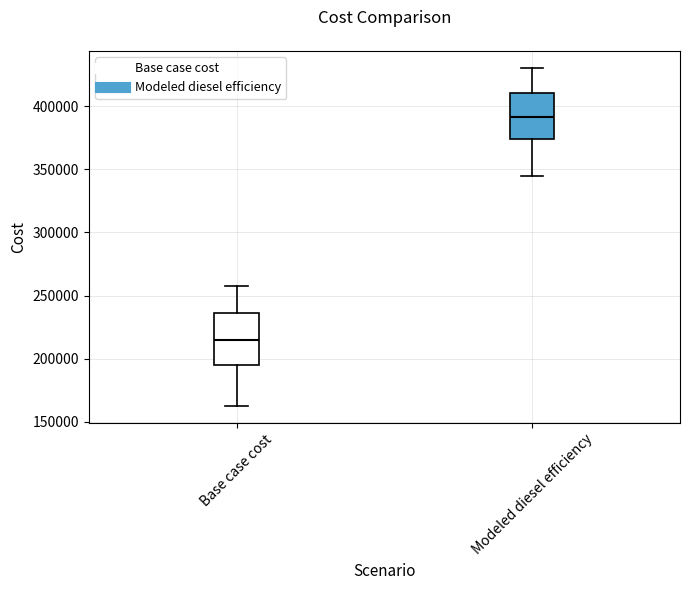

Reading left to right, transcribe this box plot: for each box, give where its median line is, the range the box spans, and where its two whiskers end, as read against the y-axis. The values are not printed on the chart, so give them approximately, as read against the axis.

Base case cost: median 215000, box 195000 to 235000, whiskers 165000 to 255000
Modeled diesel efficiency: median 390000, box 375000 to 410000, whiskers 345000 to 430000